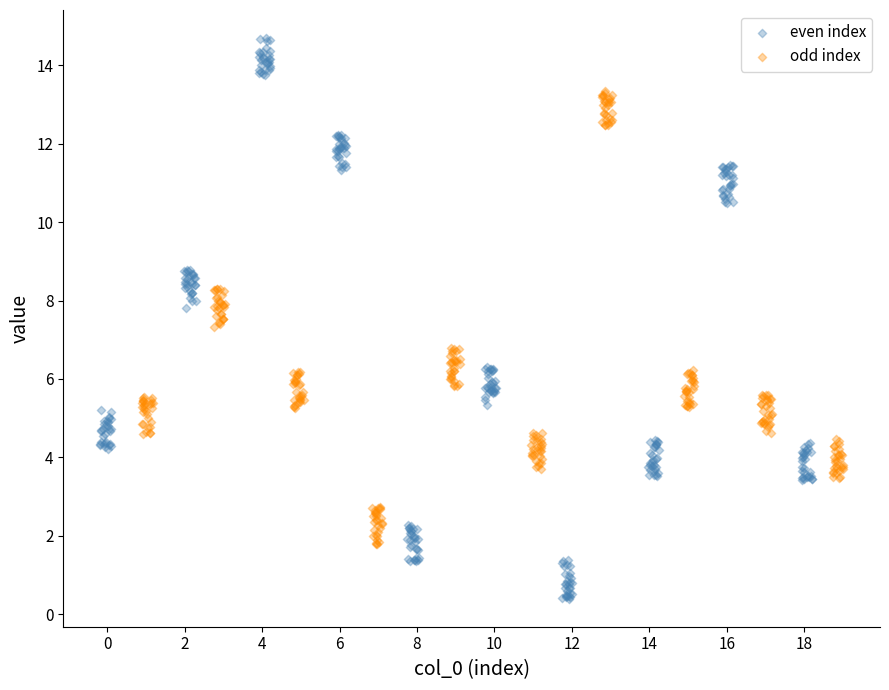

Which series has the widest spread of Y values?

even index